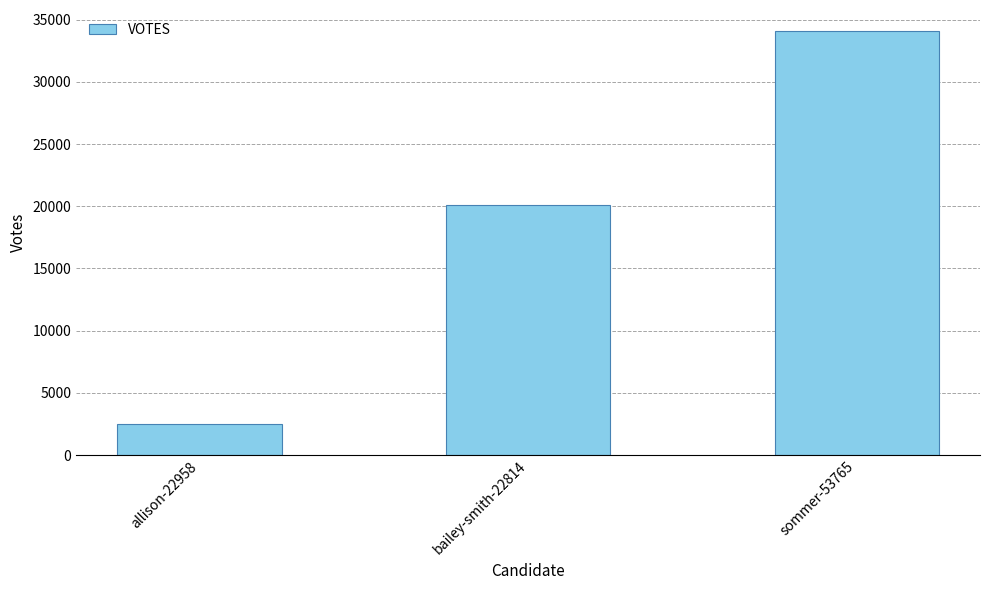

Reading left to right, list all the values displayed in this chart.

allison-22958=2513	bailey-smith-22814=20070	sommer-53765=34075